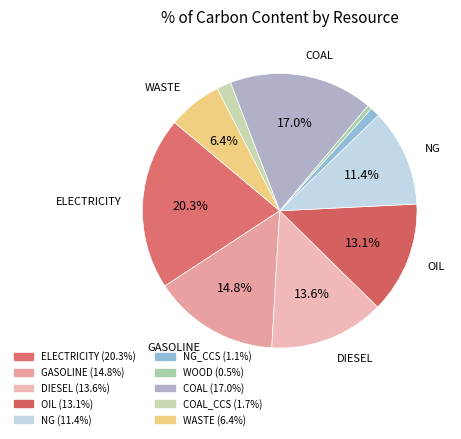

Which category has the smallest portion of the pie?

WOOD